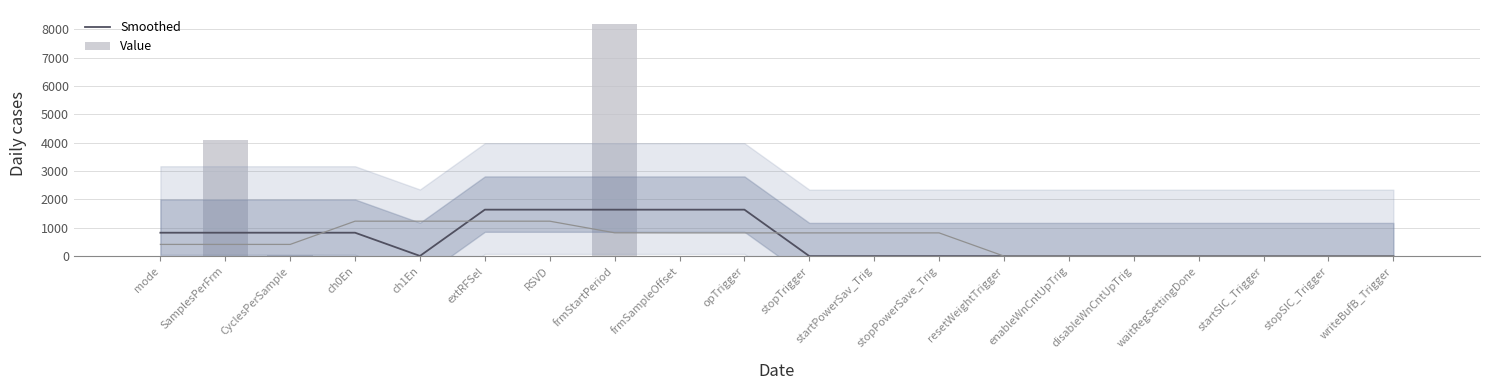

How many data points in Smoothed are above 6?

10